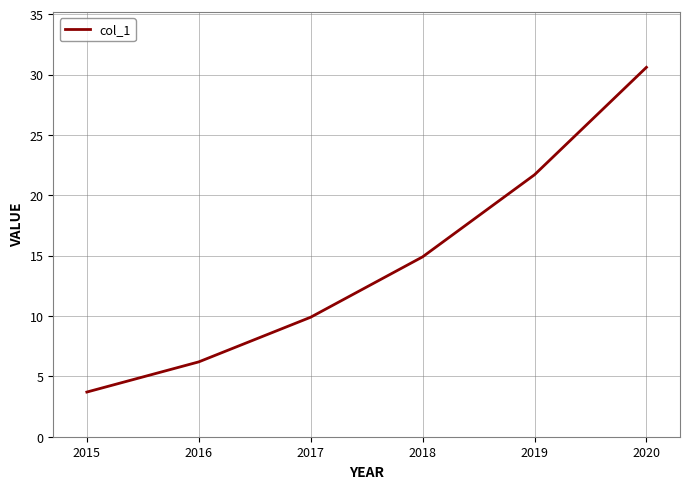

At which label is the value closest to 17?

2018